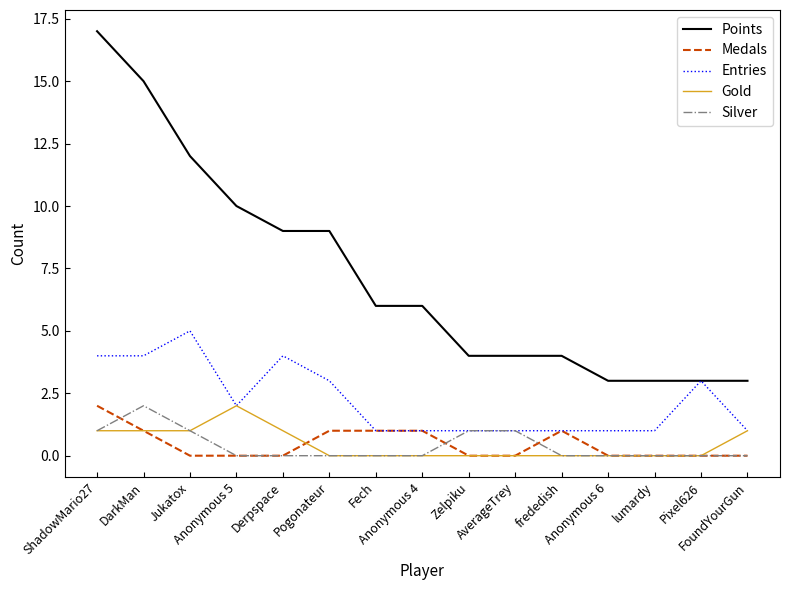

Reading right to left, what are all the values shown in this chart?

Points: FoundYourGun=3	Pixel626=3	lumardy=3	Anonymous 6=3	frededish=4	AverageTrey=4	Zelpiku=4	Anonymous 4=6	Fech=6	Pogonateur=9	Derpspace=9	Anonymous 5=10	Jukatox=12	DarkMan=15	ShadowMario27=17
Medals: FoundYourGun=0	Pixel626=0	lumardy=0	Anonymous 6=0	frededish=1	AverageTrey=0	Zelpiku=0	Anonymous 4=1	Fech=1	Pogonateur=1	Derpspace=0	Anonymous 5=0	Jukatox=0	DarkMan=1	ShadowMario27=2
Entries: FoundYourGun=1	Pixel626=3	lumardy=1	Anonymous 6=1	frededish=1	AverageTrey=1	Zelpiku=1	Anonymous 4=1	Fech=1	Pogonateur=3	Derpspace=4	Anonymous 5=2	Jukatox=5	DarkMan=4	ShadowMario27=4
Gold: FoundYourGun=1	Pixel626=0	lumardy=0	Anonymous 6=0	frededish=0	AverageTrey=0	Zelpiku=0	Anonymous 4=0	Fech=0	Pogonateur=0	Derpspace=1	Anonymous 5=2	Jukatox=1	DarkMan=1	ShadowMario27=1
Silver: FoundYourGun=0	Pixel626=0	lumardy=0	Anonymous 6=0	frededish=0	AverageTrey=1	Zelpiku=1	Anonymous 4=0	Fech=0	Pogonateur=0	Derpspace=0	Anonymous 5=0	Jukatox=1	DarkMan=2	ShadowMario27=1